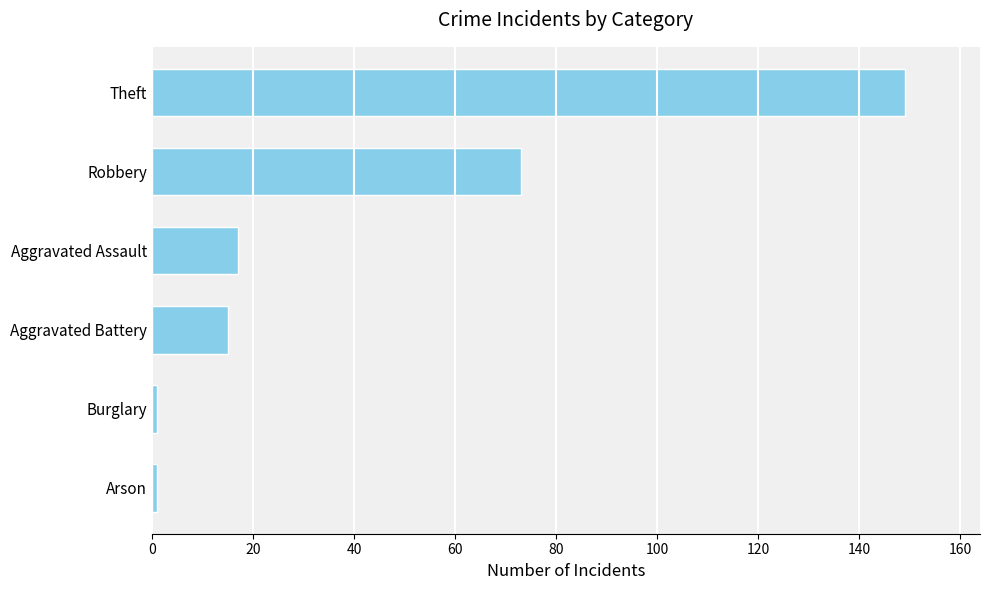

What is the value of the 4th bar from the top?

15